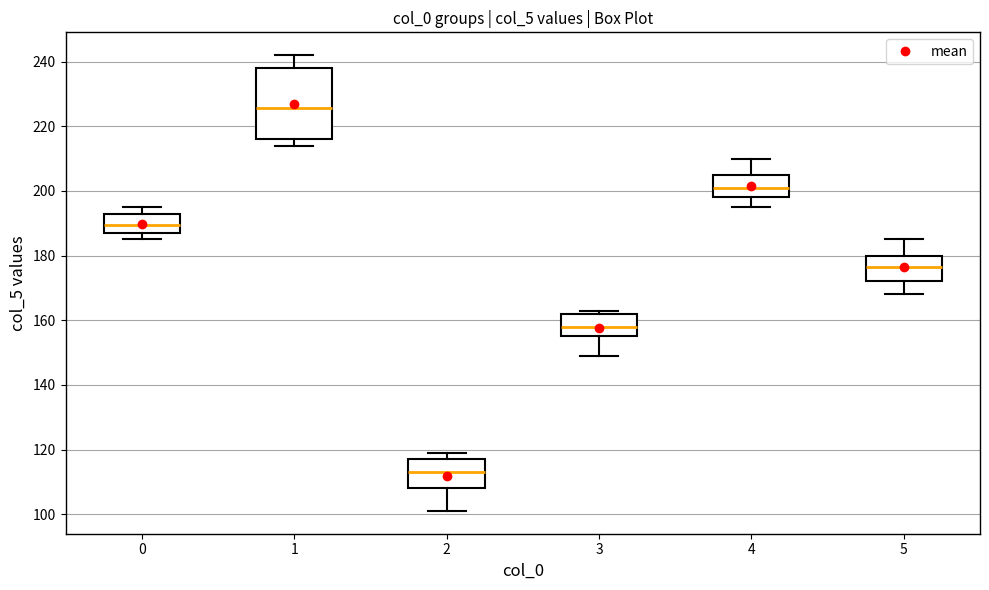

Which box's median line is the highest?

1